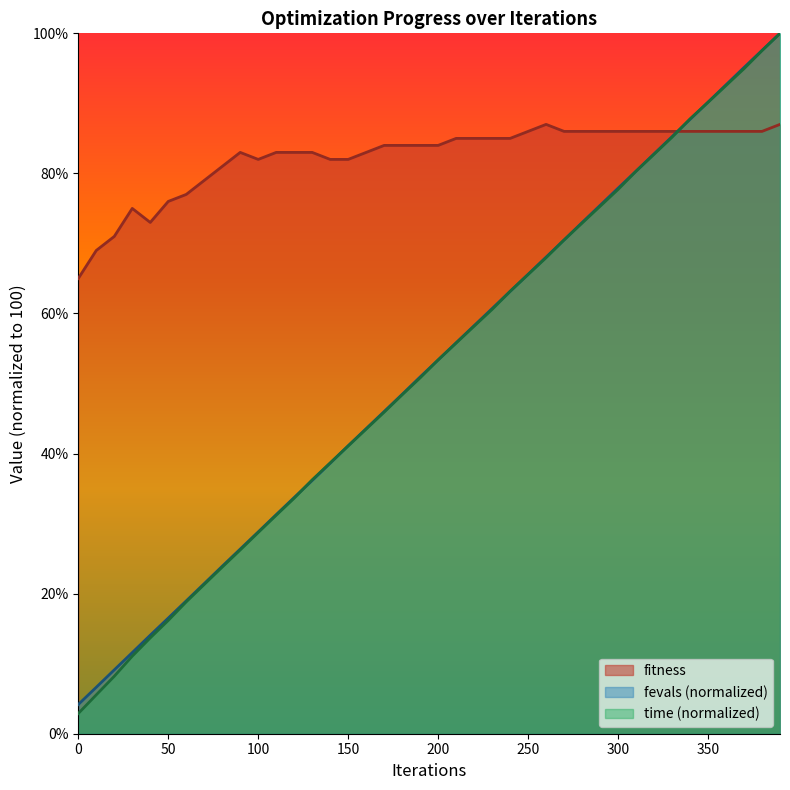

The value of fitness at 0 is 65.0. True or false?

True